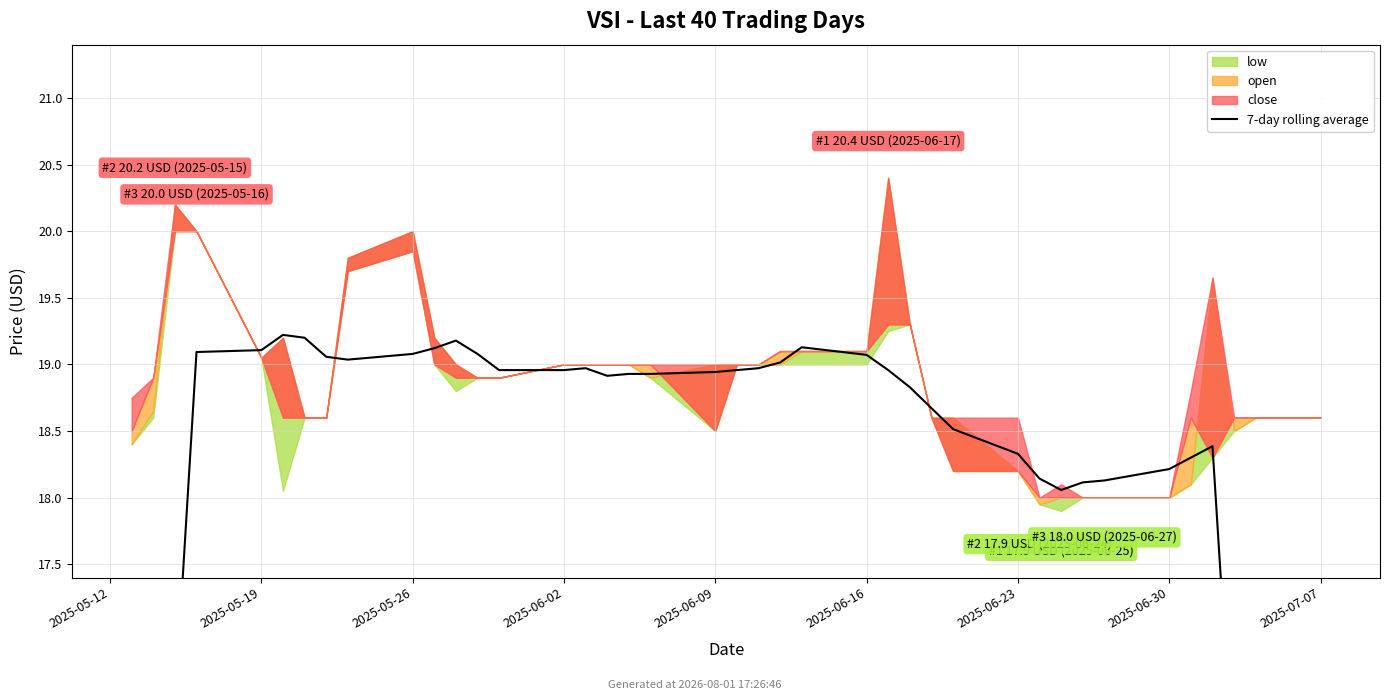

Approximately how many times larger is the value at 35 compared to 39?

1.7